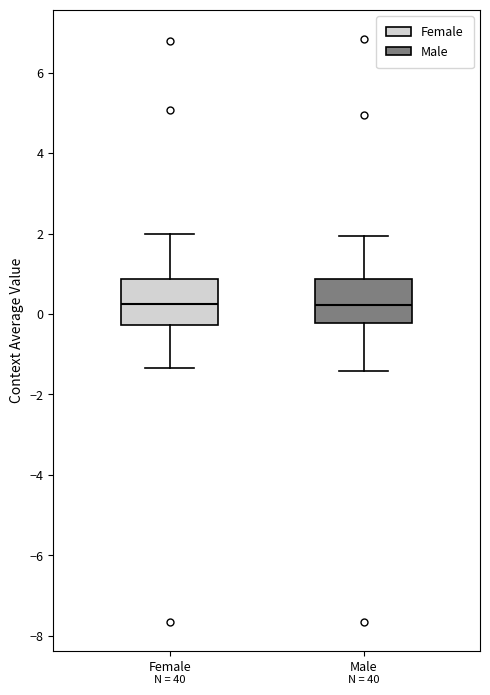

Reading left to right, read every box against the y-axis: the position of its median line, the range the box covers, and the ends of its whiskers. The values are not printed on the chart, so give them approximately, as read against the axis.

Female: median 0.2, box -0.2 to 0.8, whiskers -1.4 to 2.0
Male: median 0.2, box -0.2 to 0.8, whiskers -1.4 to 2.0